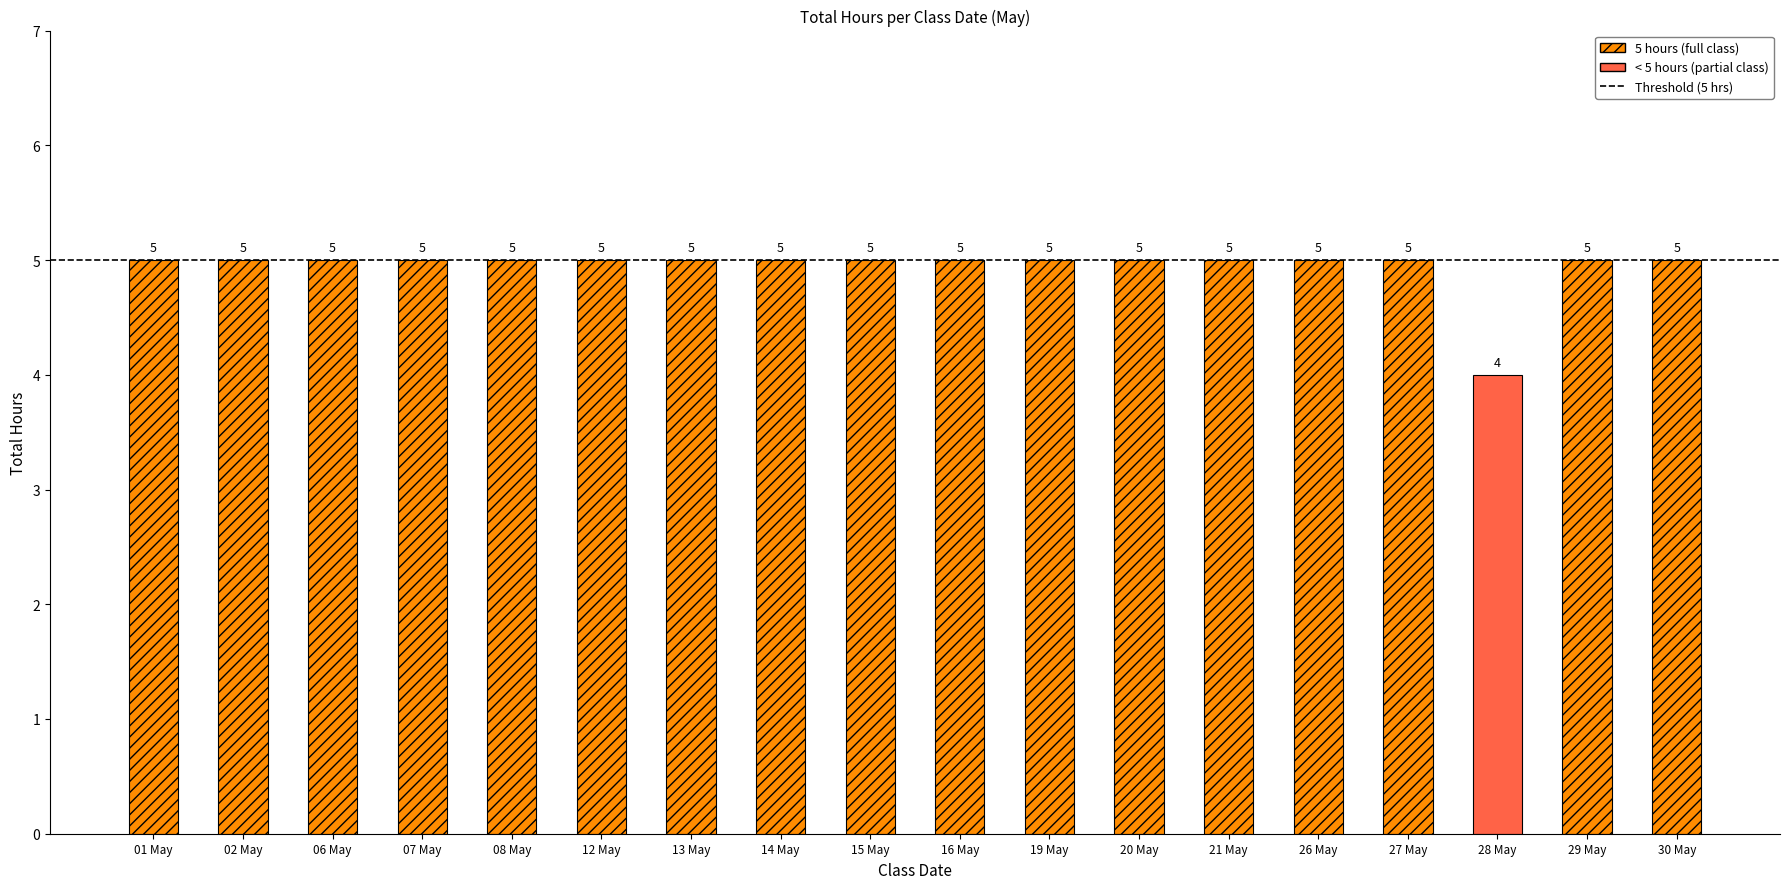

What is the value of the 1st bar from the left?

5